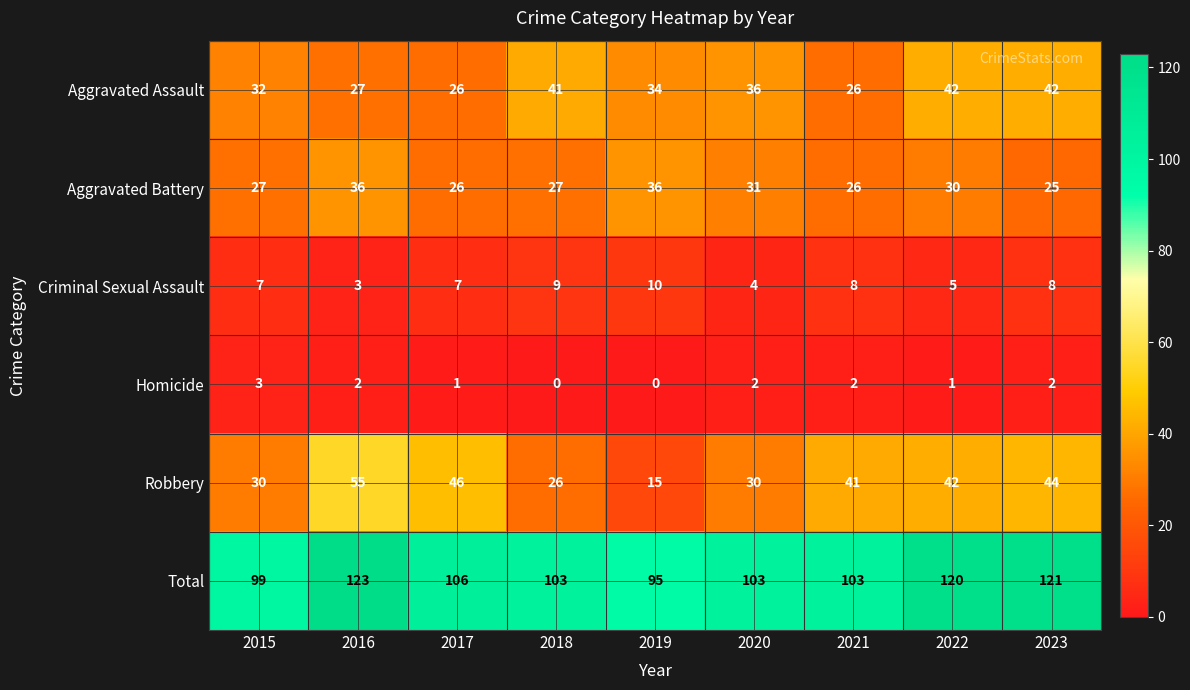

What is the approximate value of Criminal Sexual Assault at 2023?

8